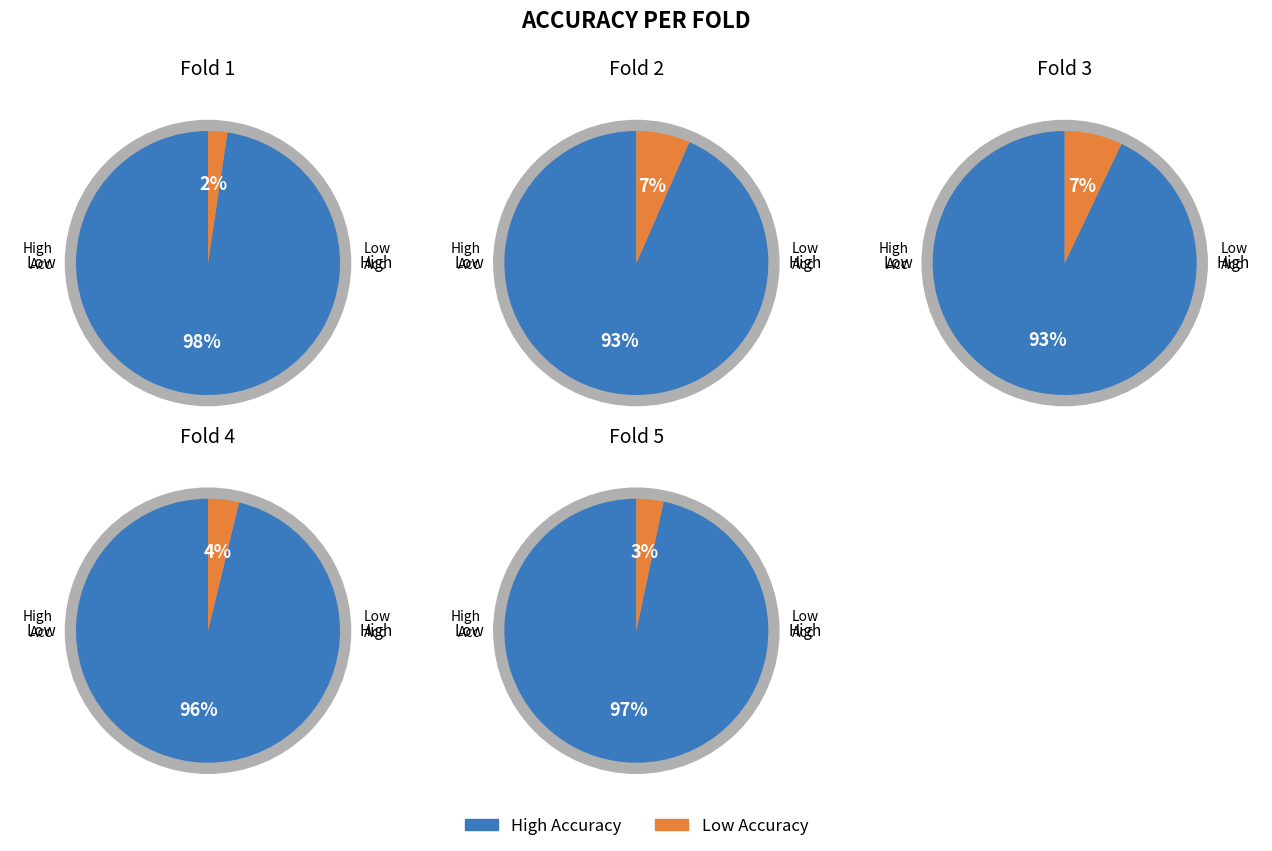

Is the sum of 2 and 5 greater than half?

No